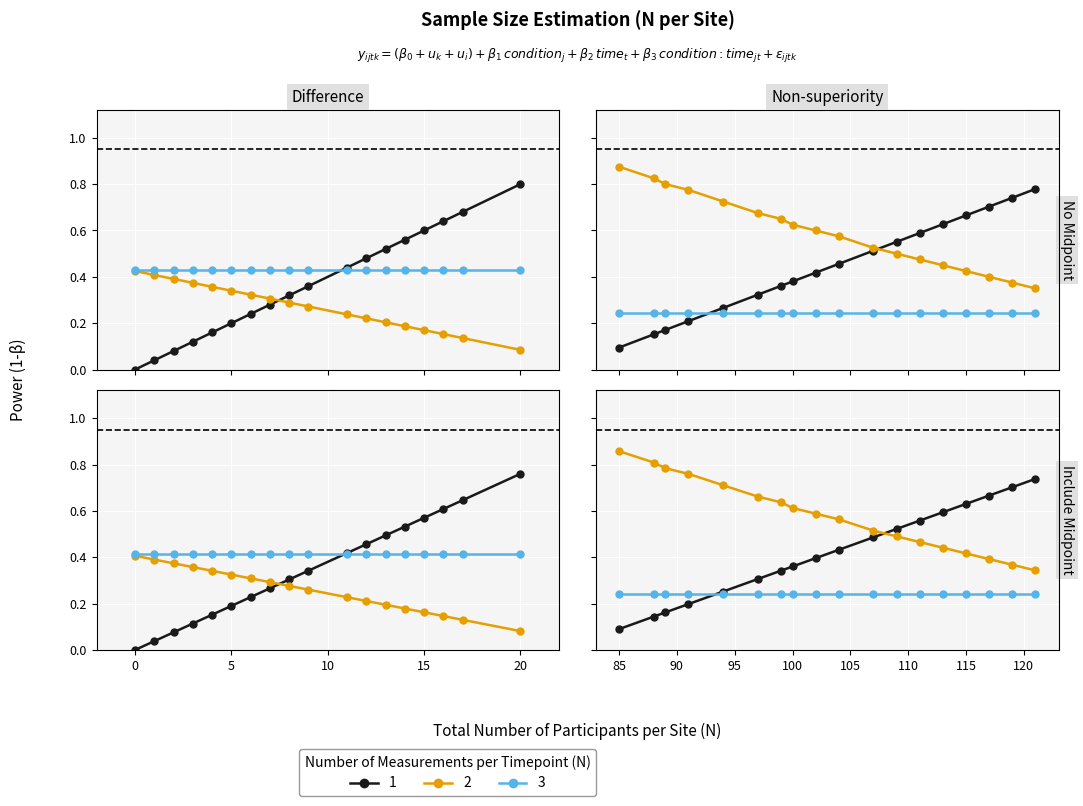

What is the maximum value shown in the chart?

0.9